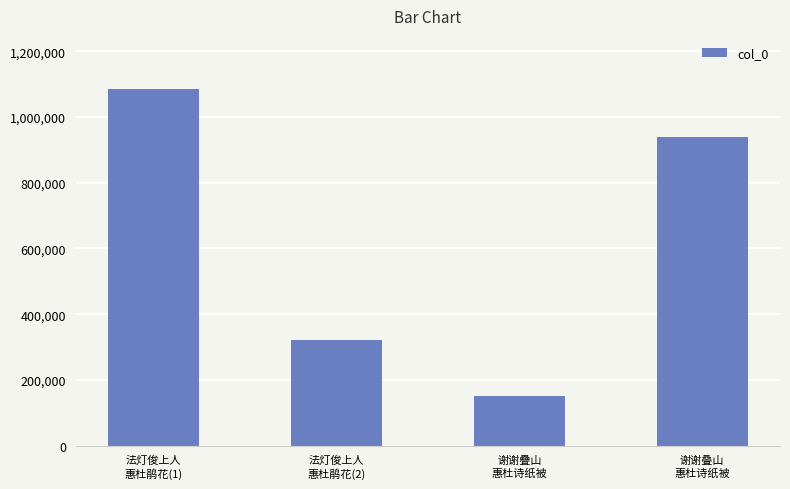

How many distinct data groups are displayed?

1